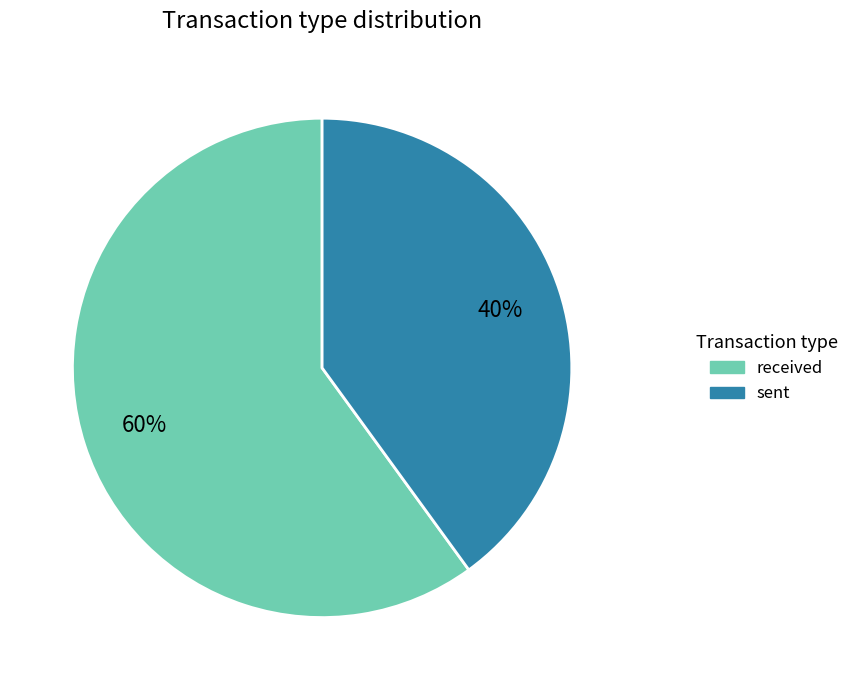

True or false: received accounts for 73% of the total.

False